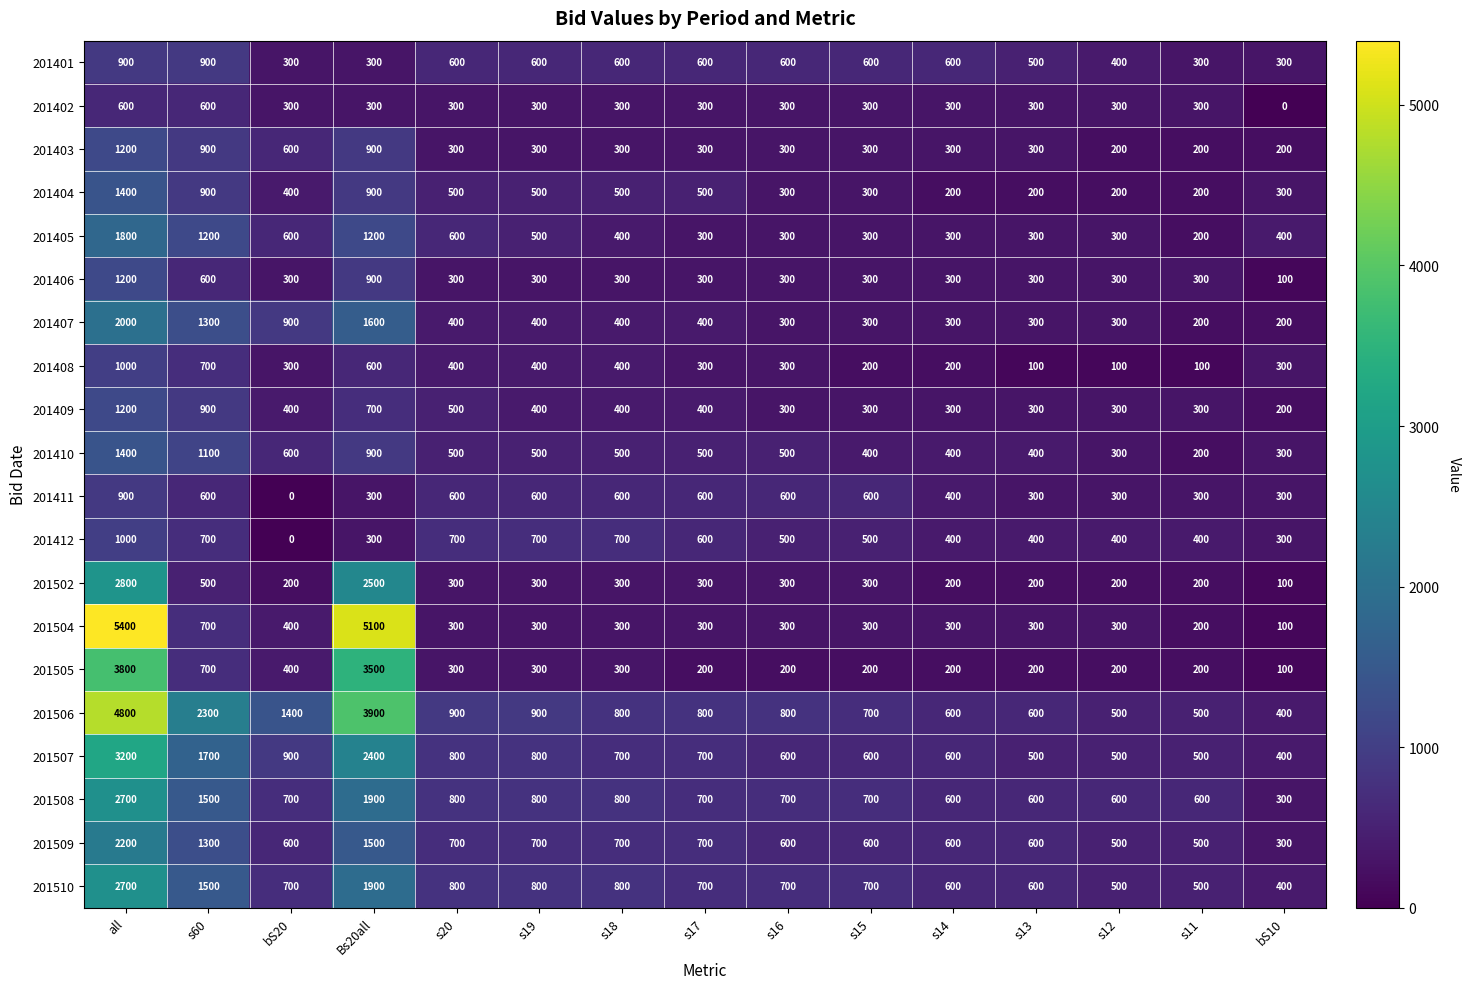

What is the maximum value shown in the chart?

5400